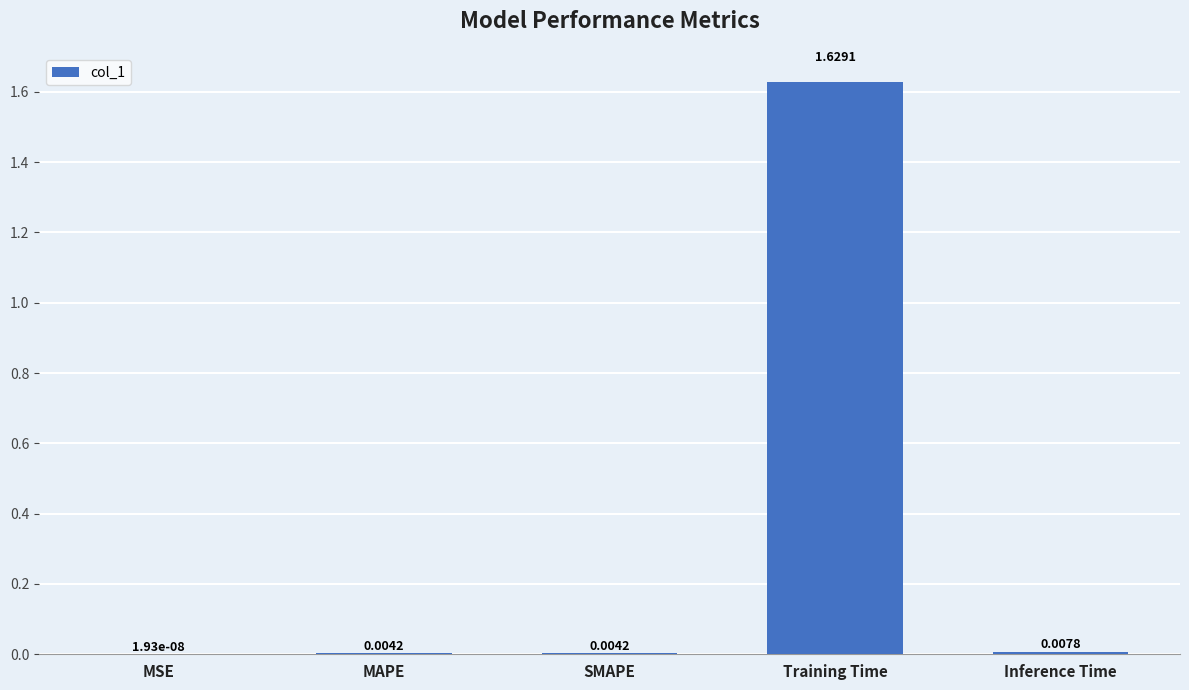

Which has a higher value, MSE or Inference Time?

Inference Time